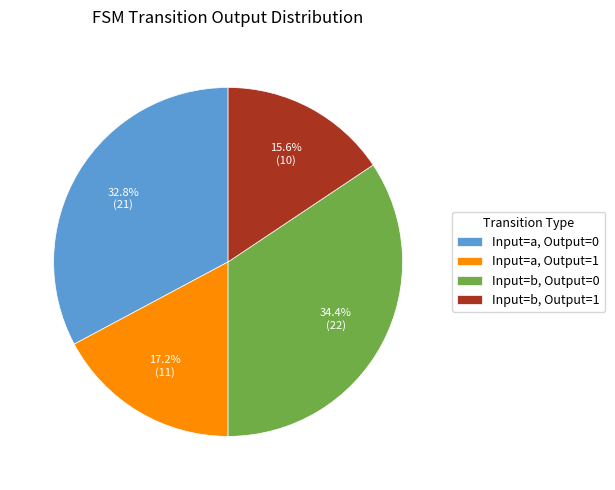

What is the ratio of the value at Input=a, Output=0 to the value at Input=a, Output=1?

1.9